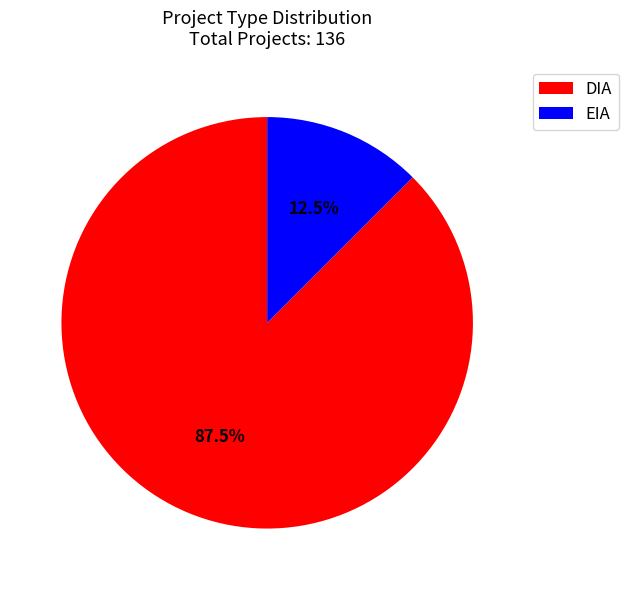

Count the number of slices in the pie.

2